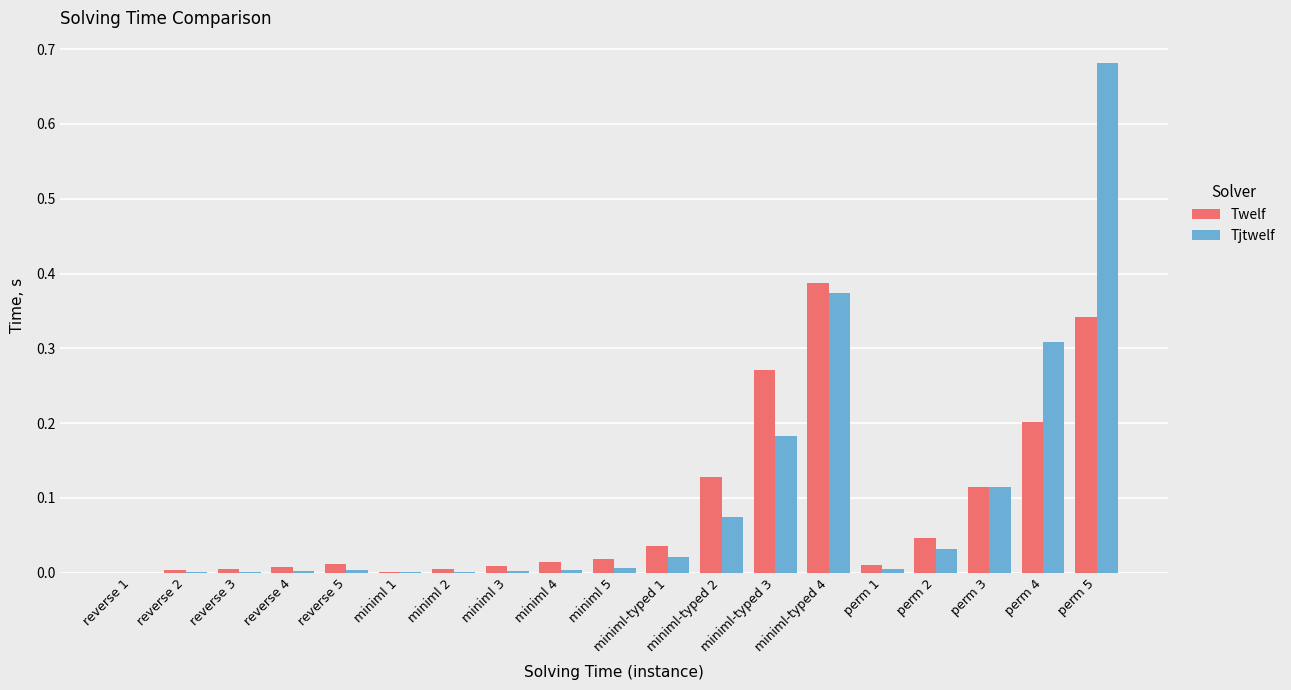

True or false: Tjtwelf has a value of 0.0 at miniml 1.

True